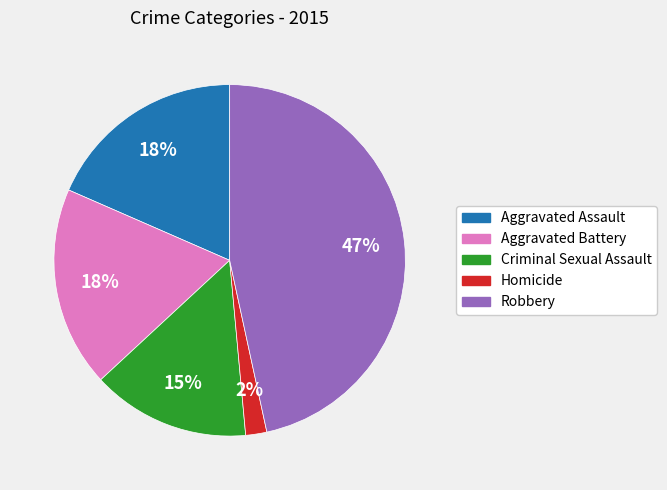

Which has a higher value, Aggravated Battery or Criminal Sexual Assault?

Aggravated Battery